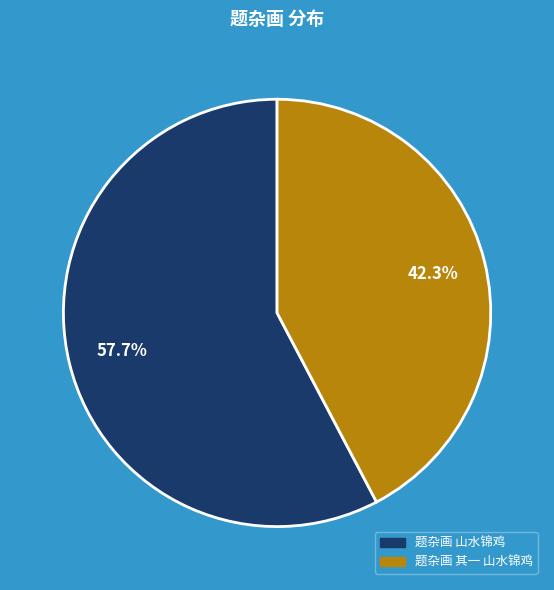

To the nearest percent, what portion does 题杂画 其一 山水锦鸡 represent?

42%